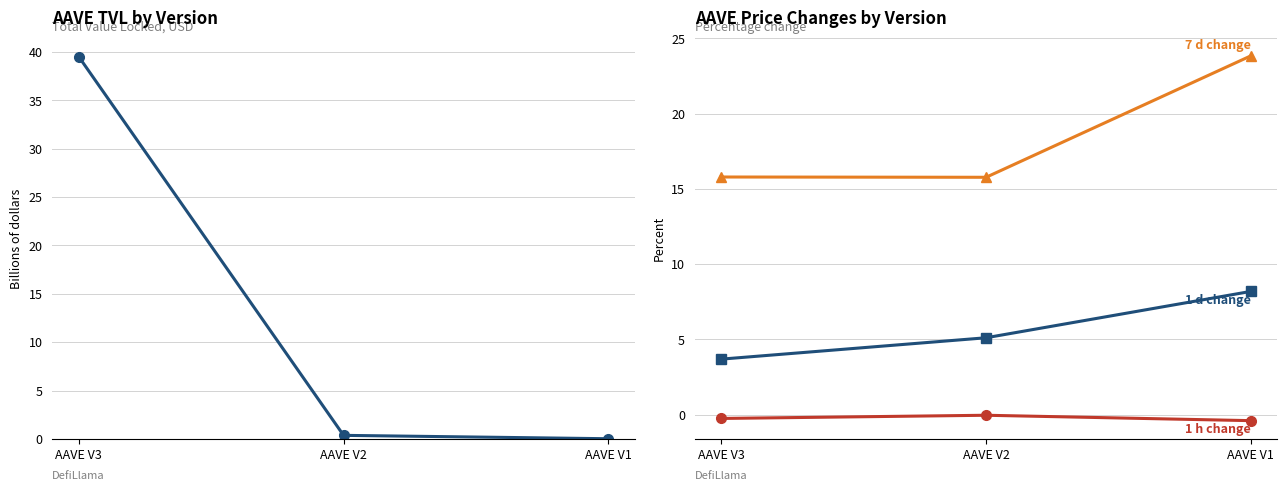

Reading left to right, list all the values displayed in this chart.

tvl: 39.5	0.4	0.0
change_1h: -0.3	-0.0	-0.4
change_1d: 3.7	5.1	8.2
change_7d: 15.8	15.8	23.8